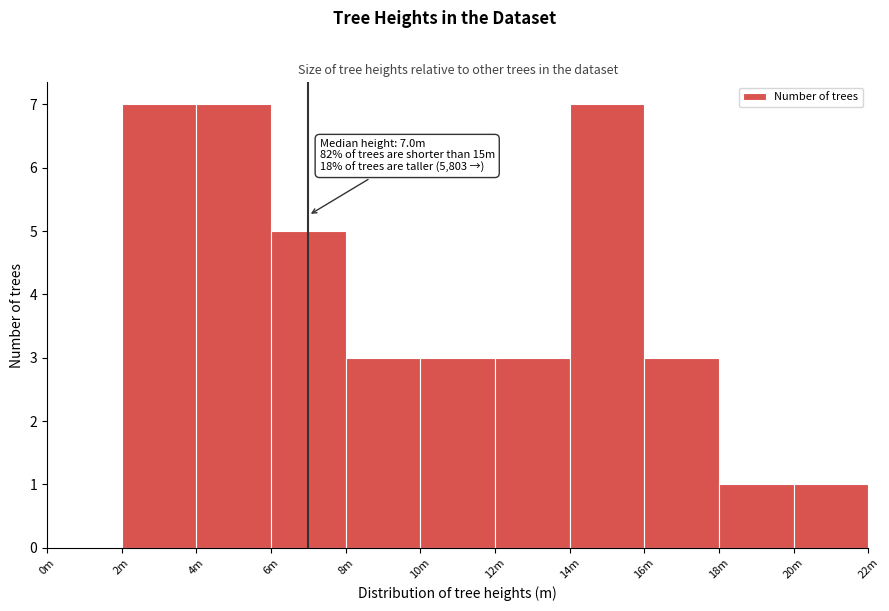

Reading right to left, extract all data points from this chart.

20m=1	18m=1	16m=3	14m=7	12m=3	10m=3	8m=3	6m=5	4m=7	2m=7	0m=0